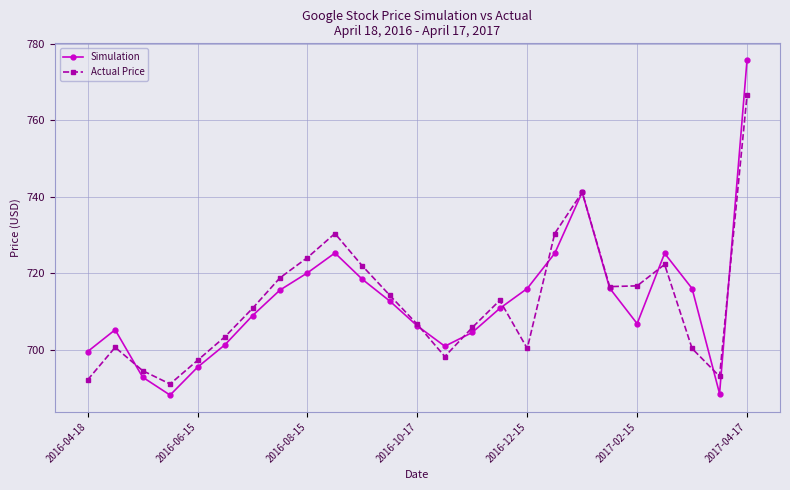

What is the lowest value of the Simulation series?

688.1